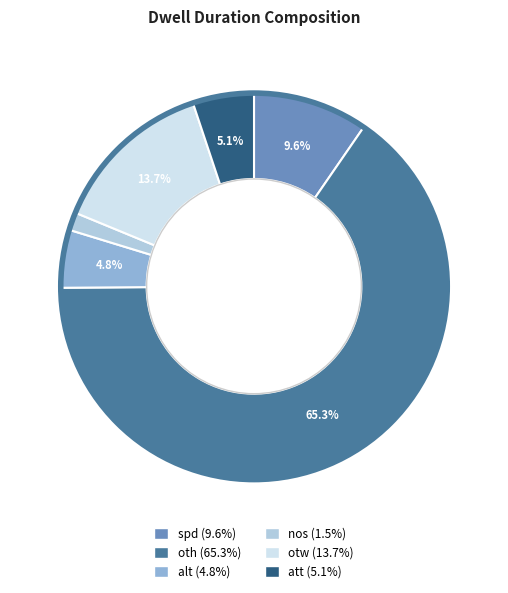

Which category has the smallest portion of the pie?

nos